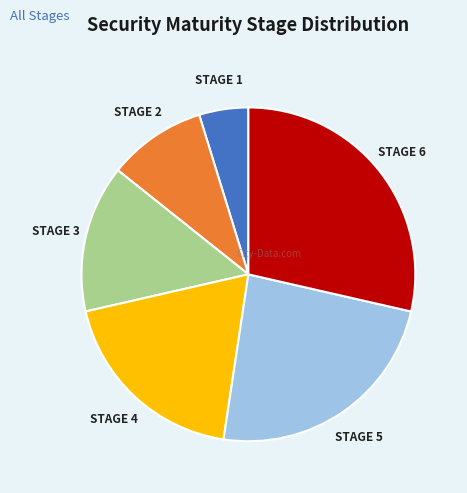

What is the ratio of the value at STAGE 3 to the value at STAGE 1?

3.0